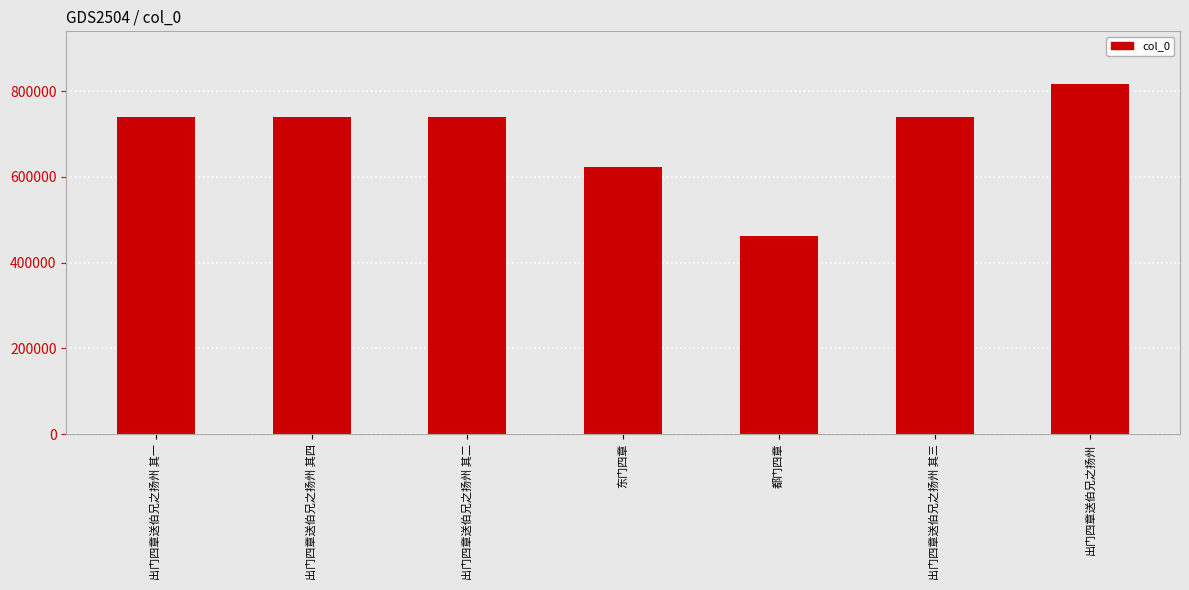

Count the number of categories in the chart.

7